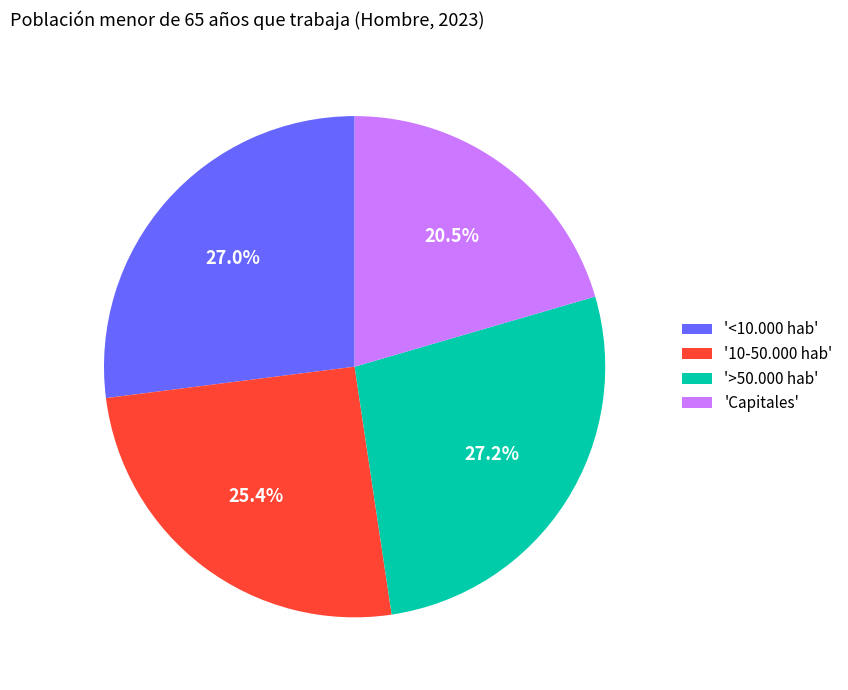

What is the smallest slice in the pie chart?

'Capitales'